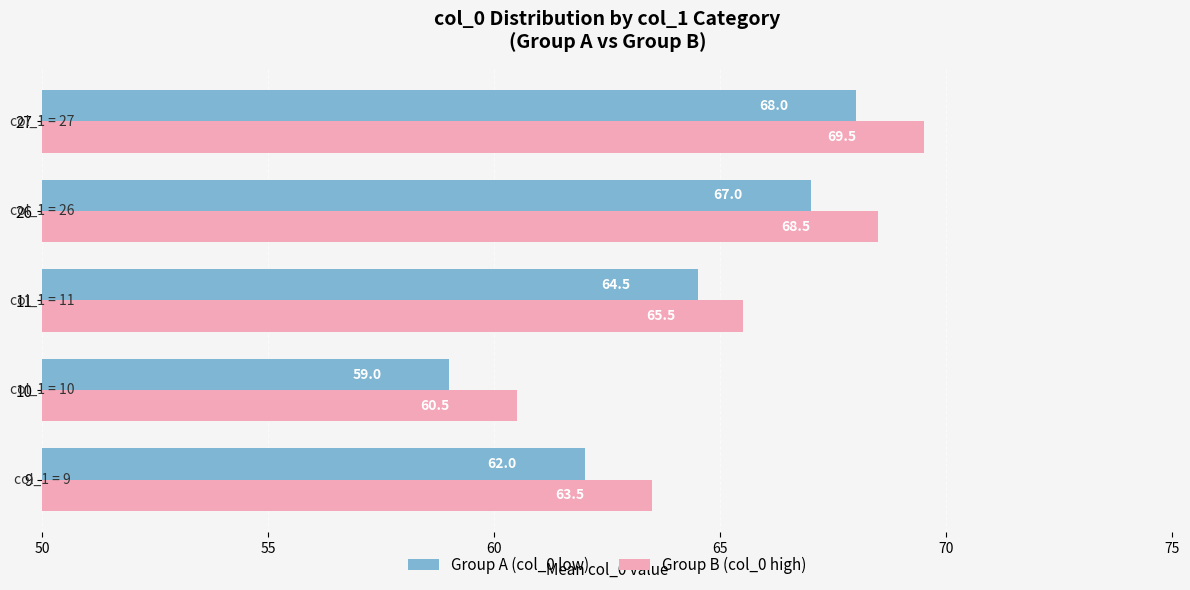

What is the sum of all Group A (col_0 low) values?

320.5